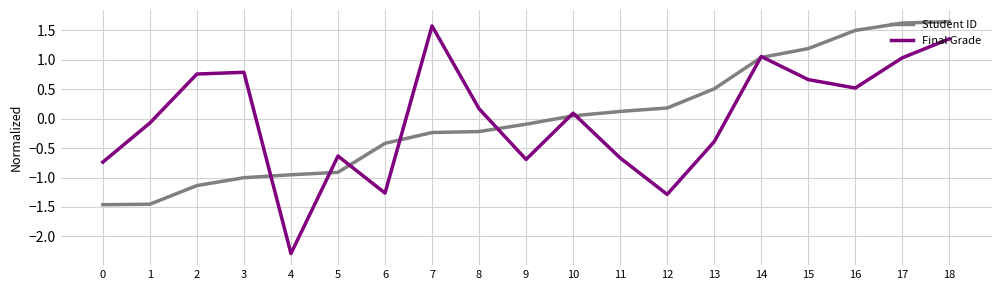

At 5, list the series in order from smallest to largest.

Student ID, Final Grade